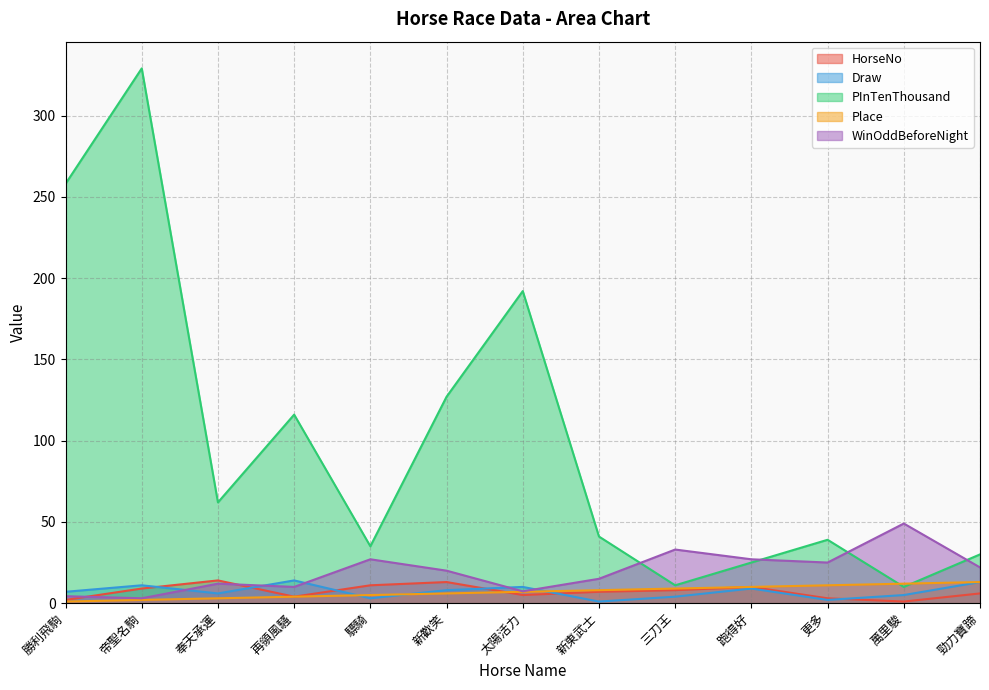

At which label does Place first exceed 7?

新東武士